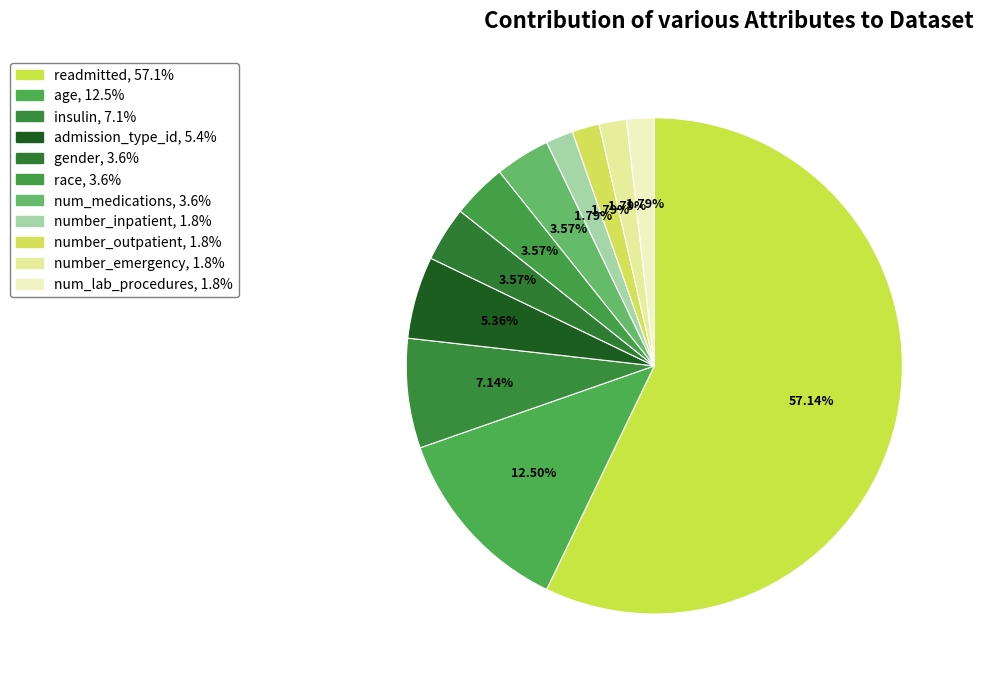

Rank the categories by value from highest to lowest.

readmitted, age, insulin, admission_type_id, gender, race, num_medications, number_inpatient, number_outpatient, number_emergency, num_lab_procedures